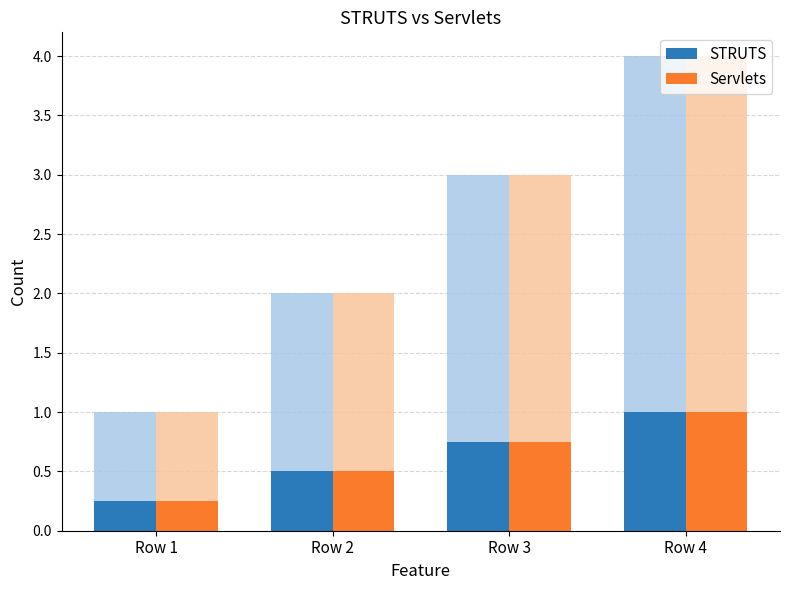

The Servlets series shows 0.3 at Row 2. True or false?

False